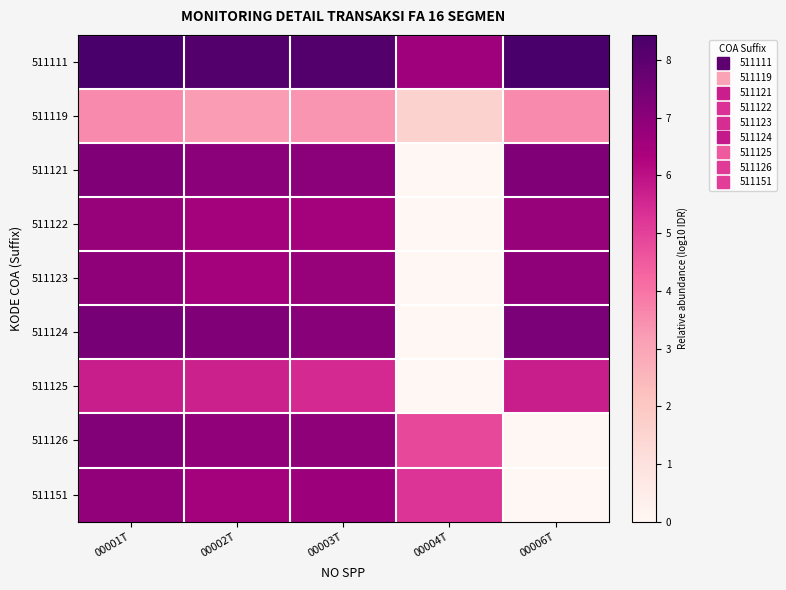

Which series has the widest spread of values?

511124